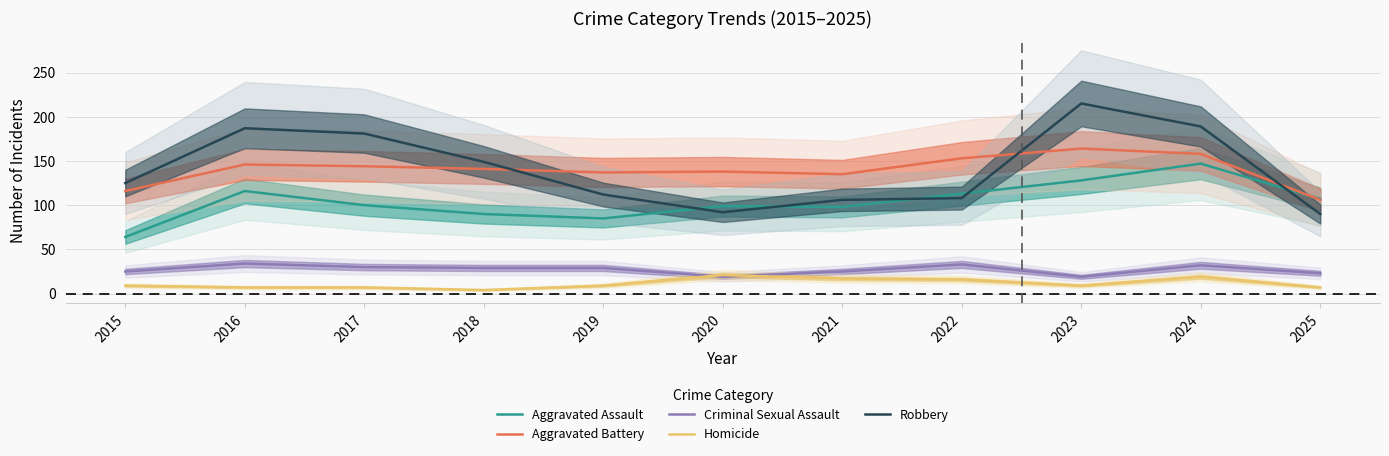

Reading left to right, extract all data points from this chart.

Aggravated Assault: 2015=64	2016=116	2017=100	2018=90	2019=85	2020=99	2021=98	2022=113	2023=128	2024=147	2025=107
Aggravated Battery: 2015=116	2016=146	2017=144	2018=141	2019=137	2020=138	2021=135	2022=153	2023=164	2024=158	2025=106
Criminal Sexual Assault: 2015=25	2016=34	2017=30	2018=29	2019=29	2020=19	2021=25	2022=33	2023=19	2024=32	2025=23
Homicide: 2015=9	2016=7	2017=7	2018=4	2019=9	2020=21	2021=17	2022=16	2023=9	2024=19	2025=7
Robbery: 2015=125	2016=187	2017=181	2018=149	2019=112	2020=92	2021=106	2022=108	2023=215	2024=189	2025=90